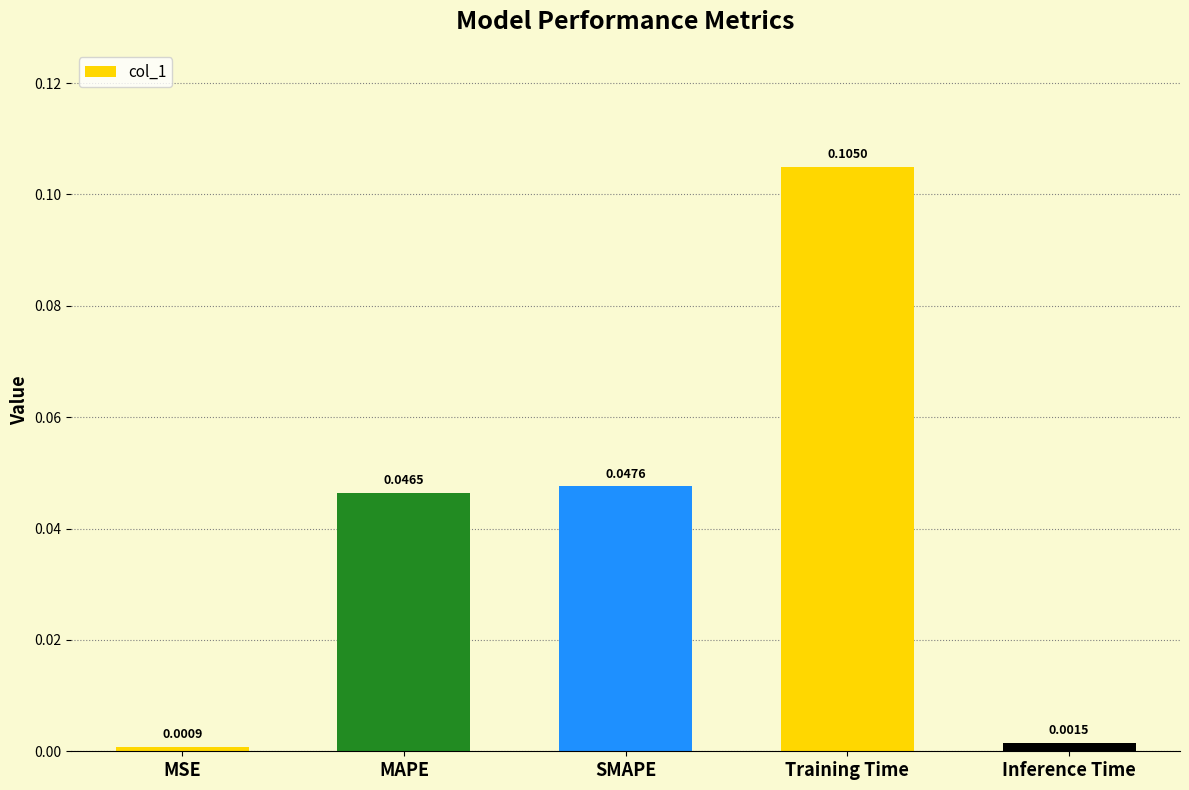

What is the label of the 4th bar from the right?

MAPE